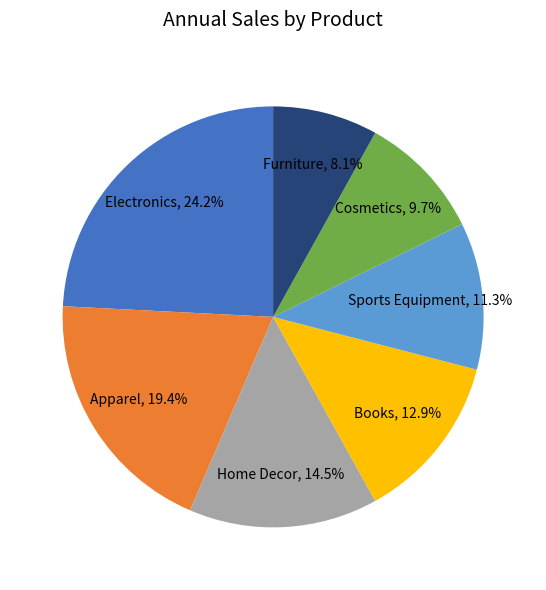

Is there any slice that represents more than half of the pie?

No